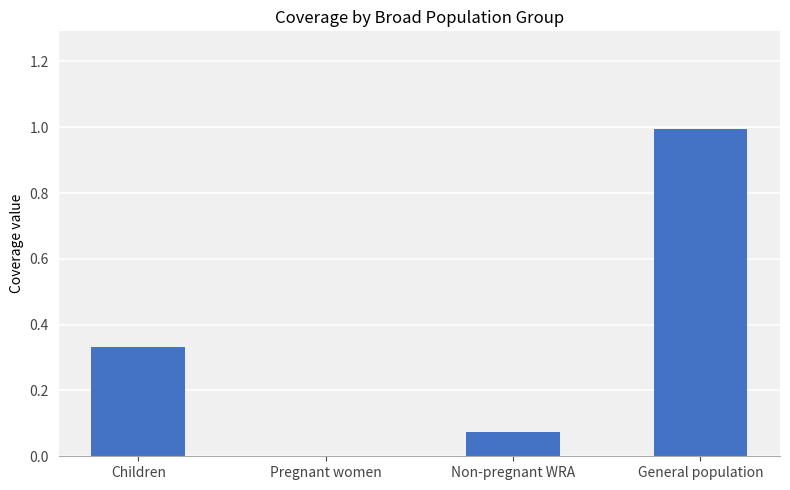

What is the sum of all values?

1.4